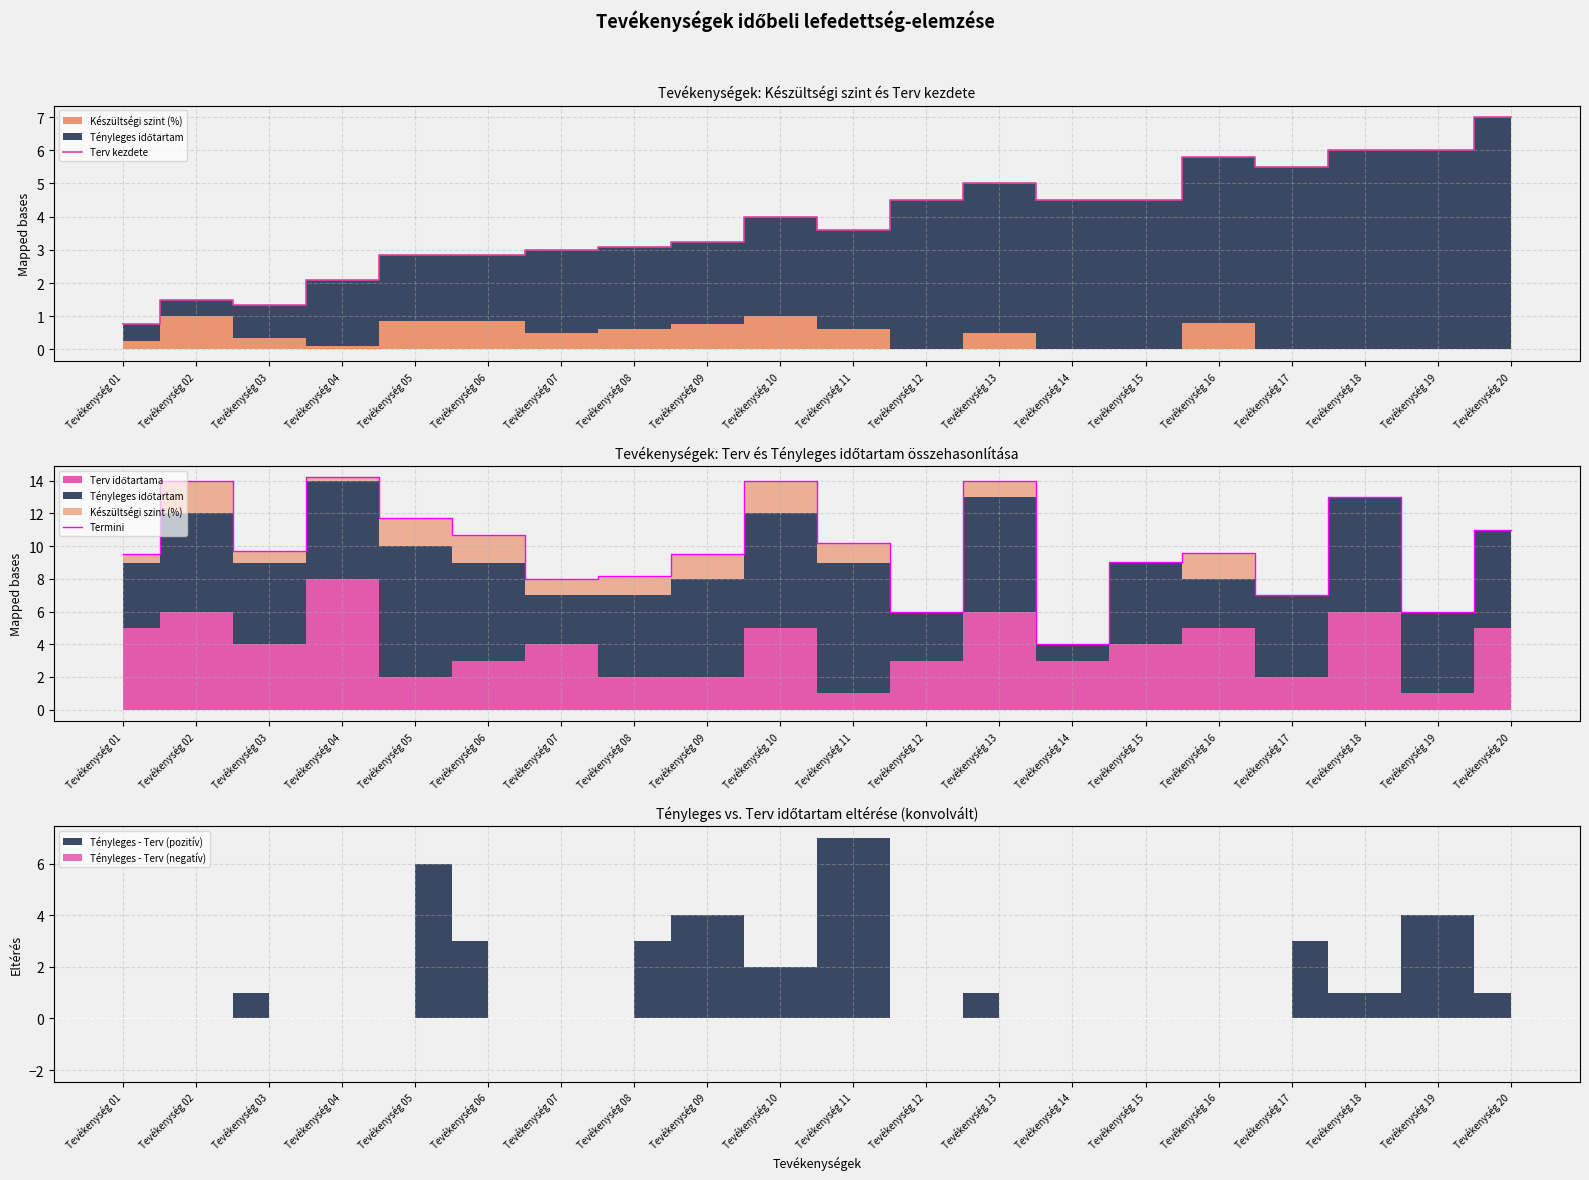

True or false: Termini and Terv kezdete intersect in this chart.

True